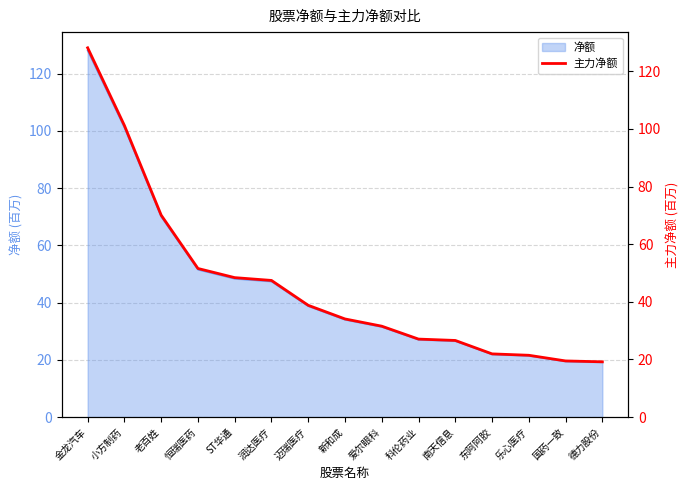

How many data points are less than 34?

7